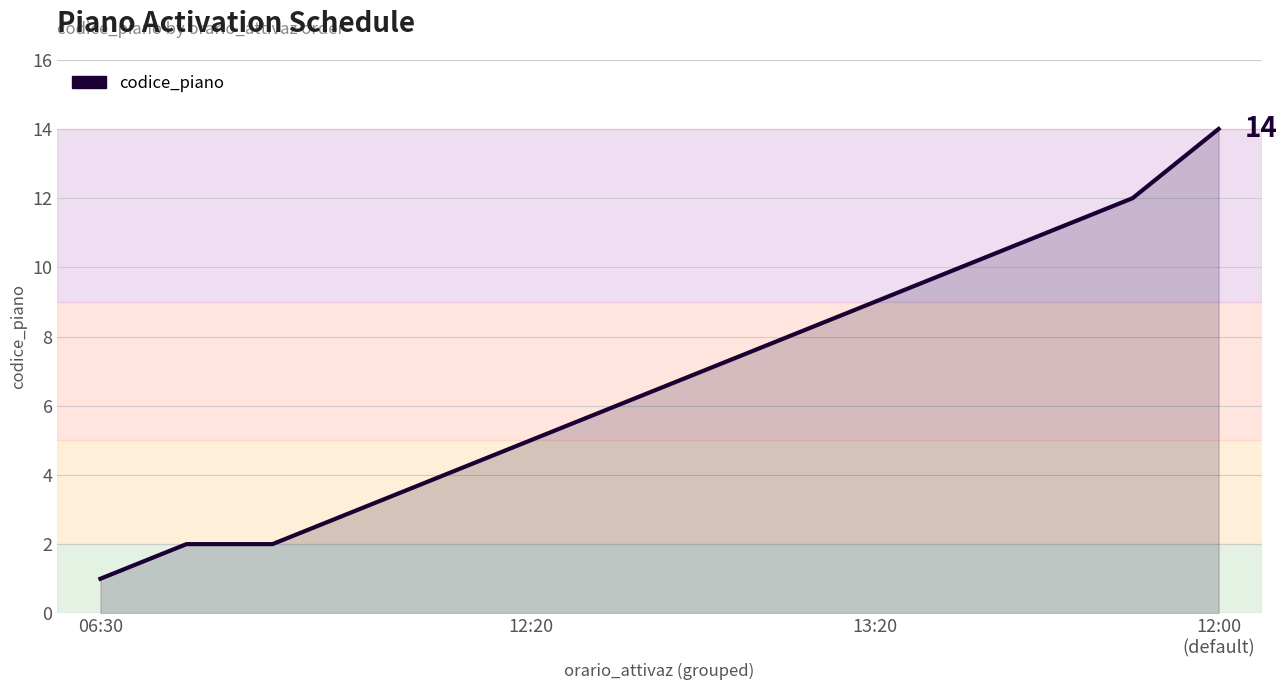

Count the number of data series in this chart.

1